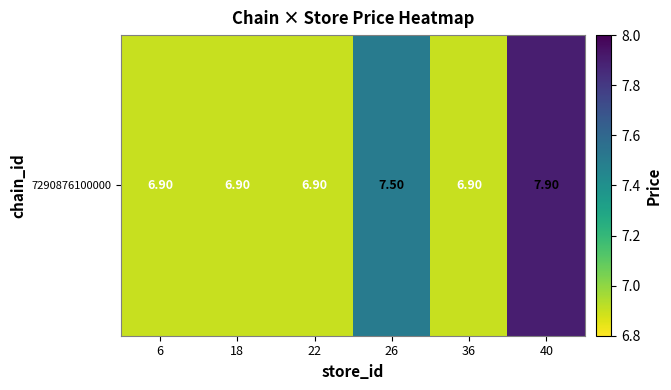

Reading left to right, transcribe all the data shown in this chart.

6.9	6.9	6.9	7.5	6.9	7.9